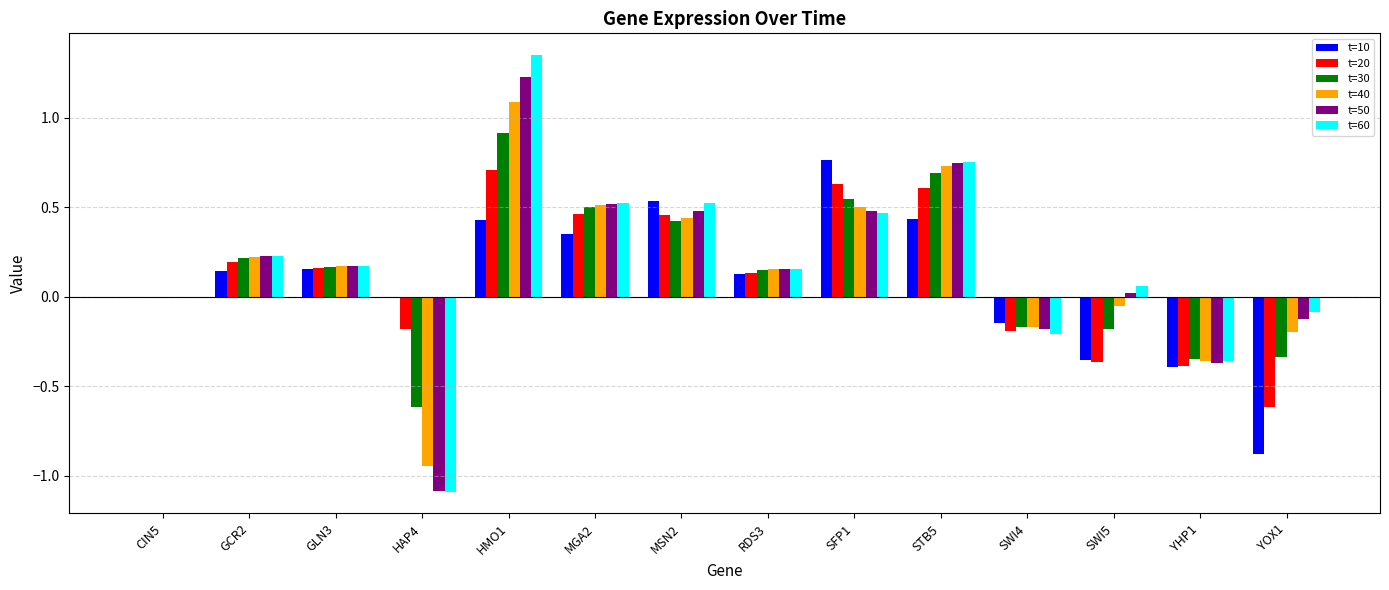

At which label does t=60 reach its peak?

HMO1